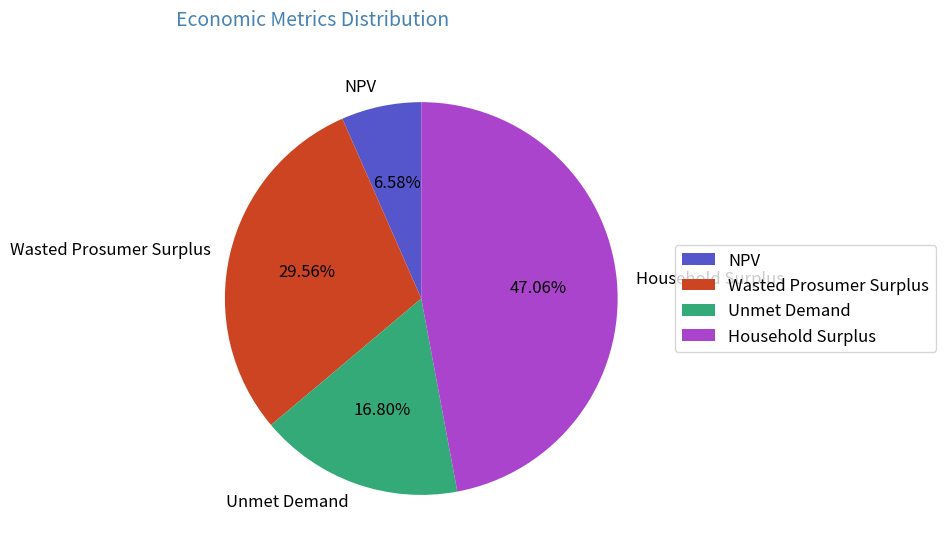

Approximately how many times larger is the value at NPV compared to Unmet Demand?

0.4